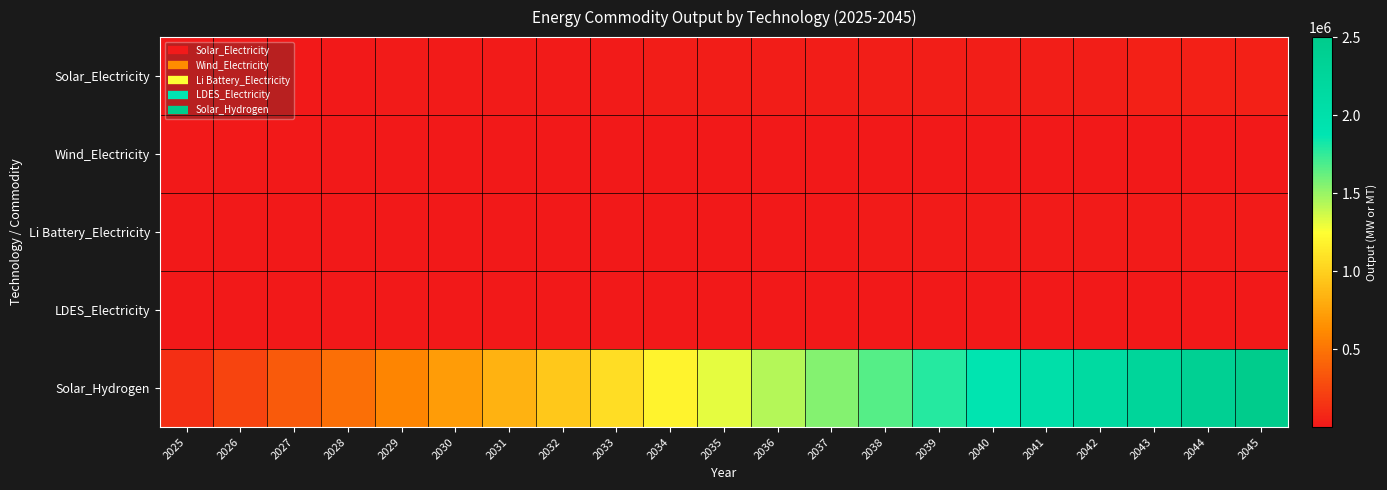

At how many categories does at least one series exceed 452273?

18